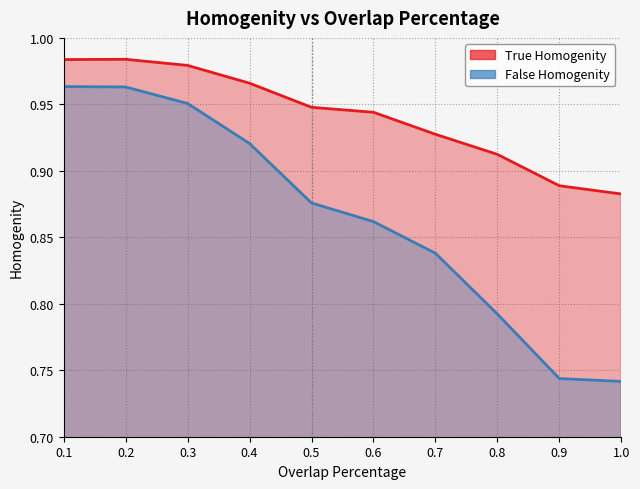

Rank the categories by False Homogenity line value from highest to lowest.

0.1, 0.2, 0.3, 0.4, 0.5, 0.6, 0.7, 0.8, 0.9, 1.0